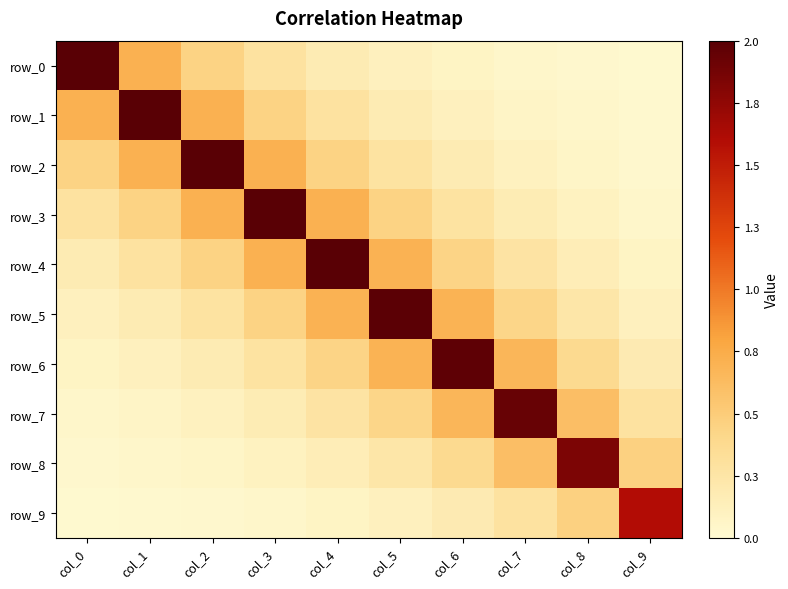

Which category has the lowest value in the row_0 series?

col_9